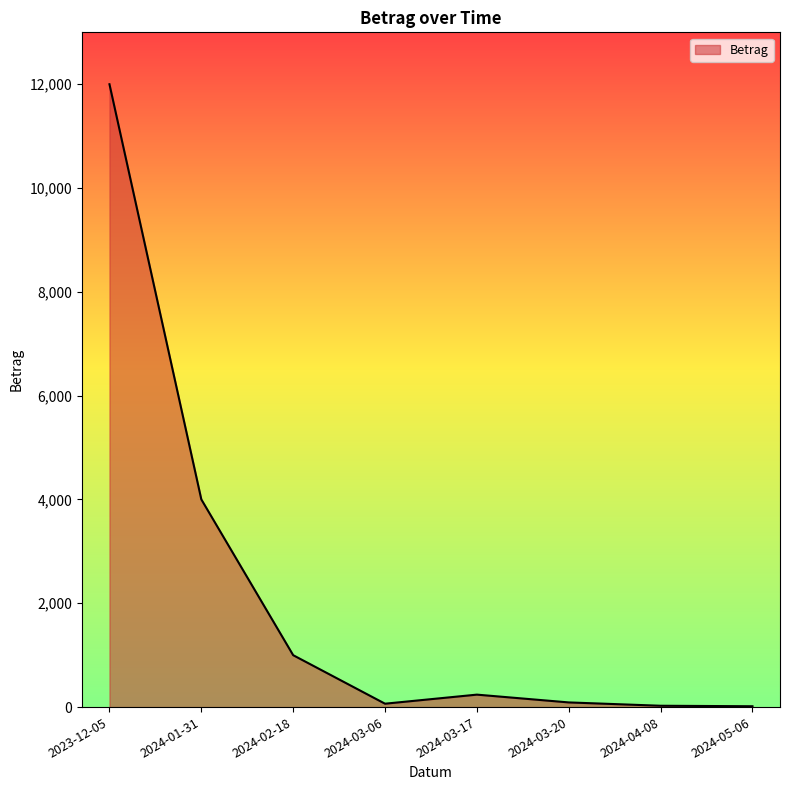

What is the sum of all values?

17438.7